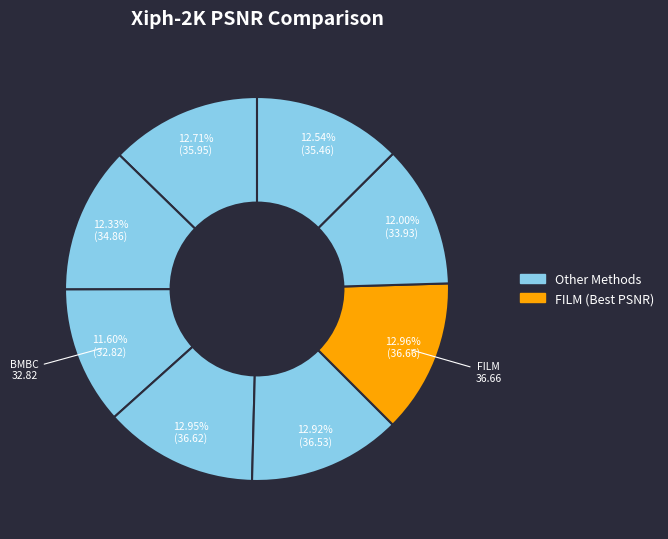

How many segments does this pie chart have?

8